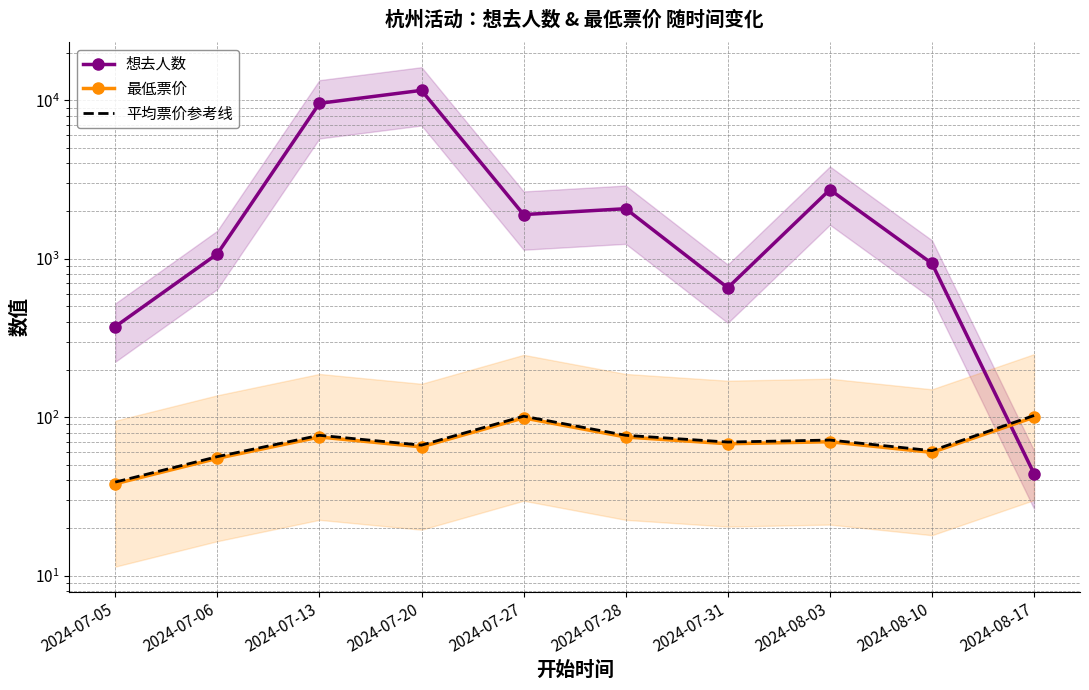

Is the value of 想去人数 at 2024-07-13 greater than the value of 最低票价 at 2024-07-20?

Yes